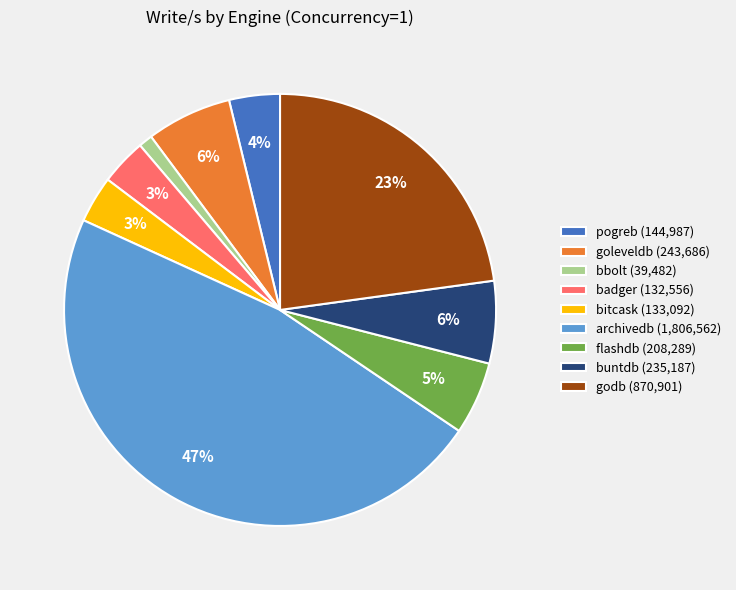

Does flashdb represent more than half of the total?

No